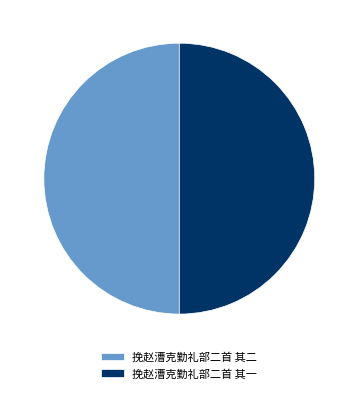

True or false: 挽赵漕克勤礼部二首 其一 accounts for 50% of the total.

True